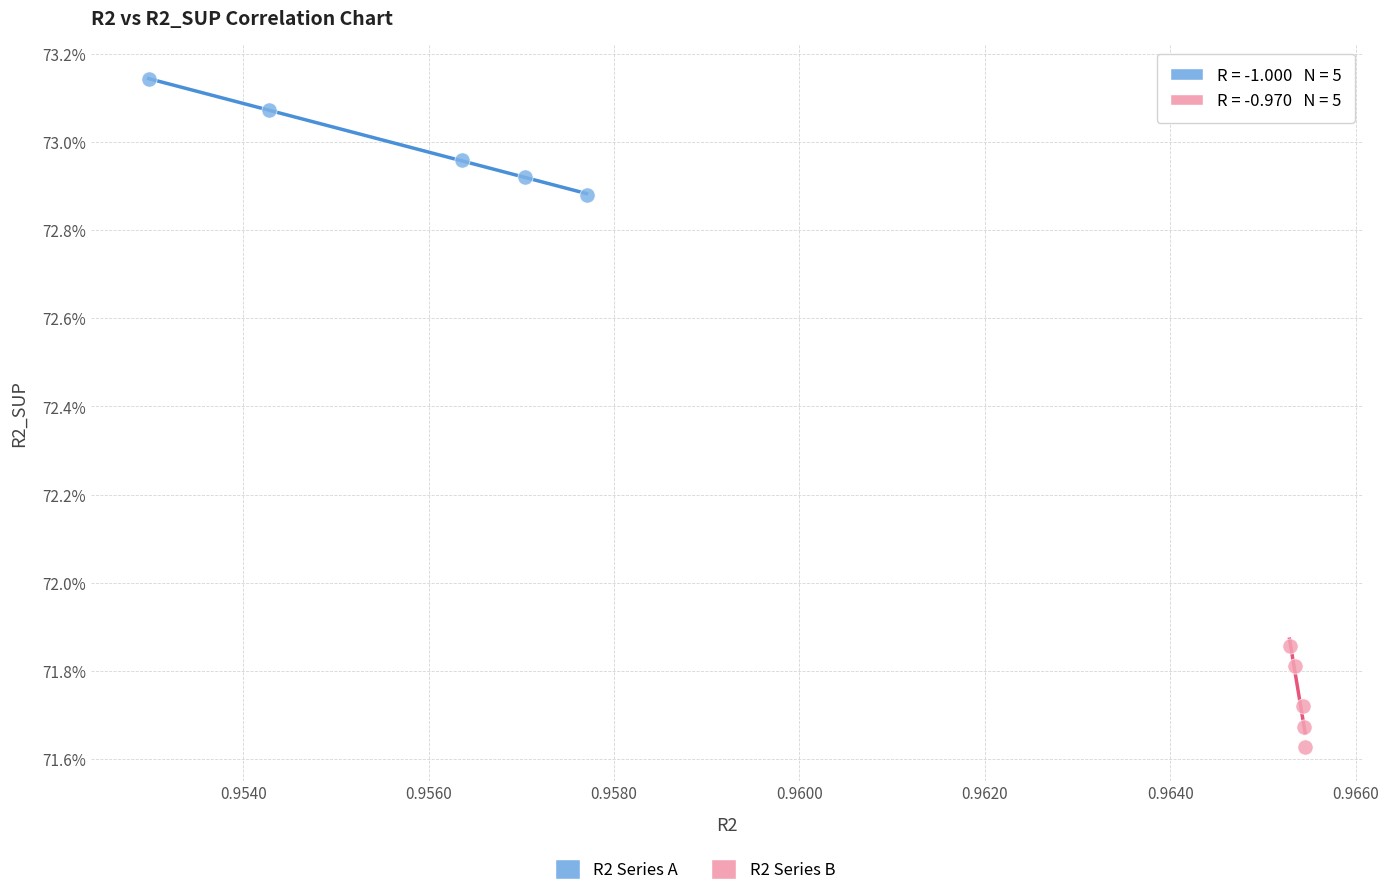

Which series has the largest Y range (max minus min)?

R2 Series A